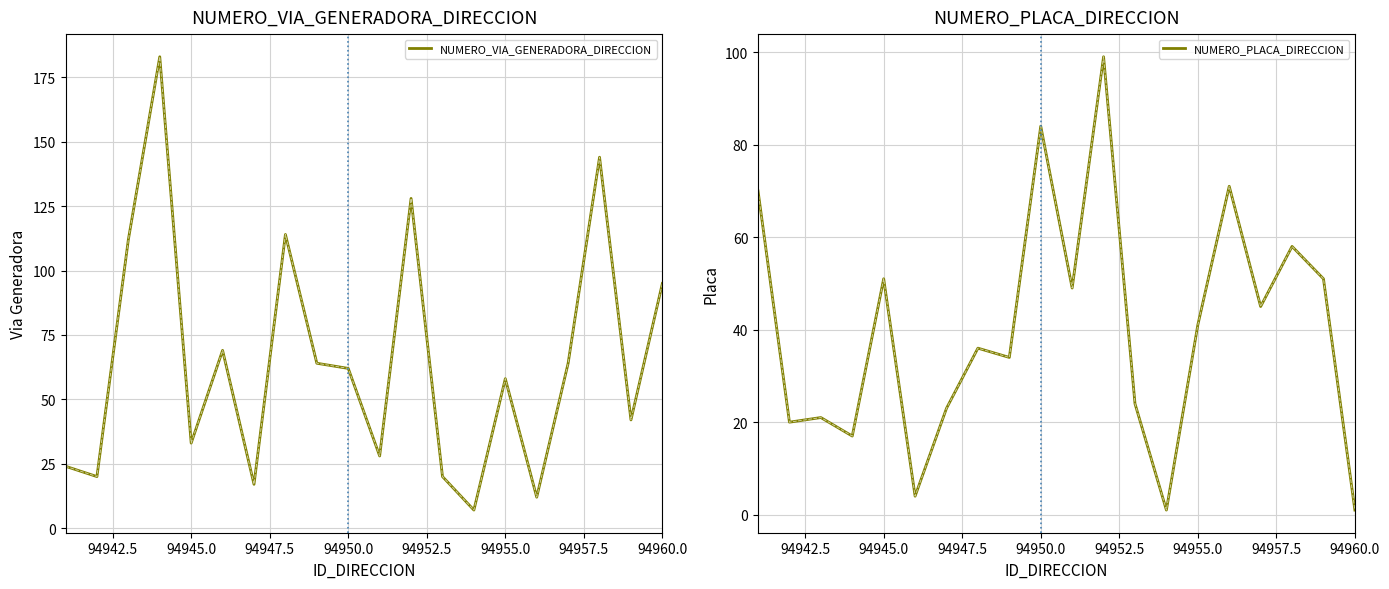

How many lines are shown in the chart?

2